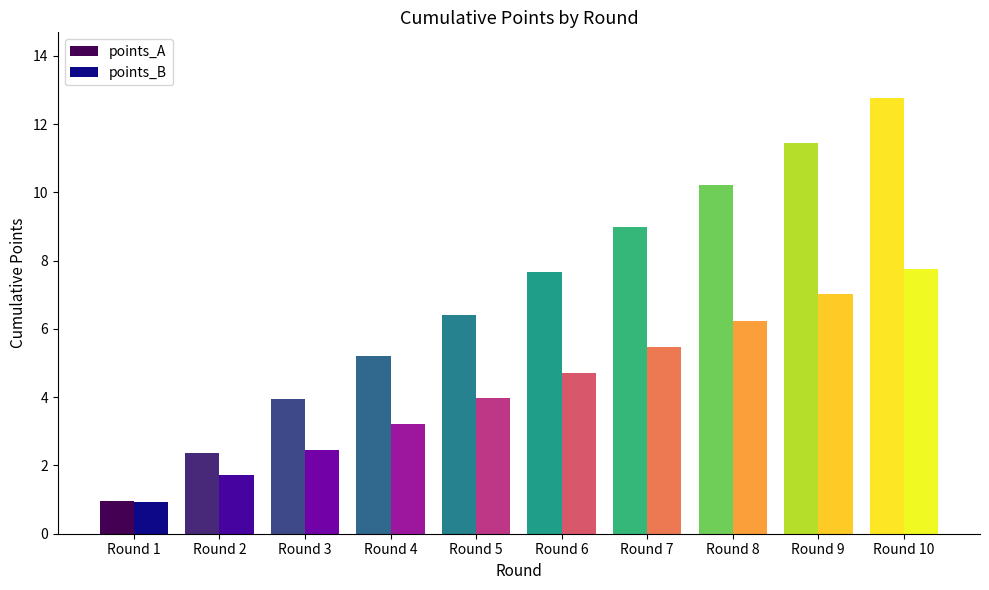

Rank the series at Round 10 from highest to lowest value.

points_A, points_B